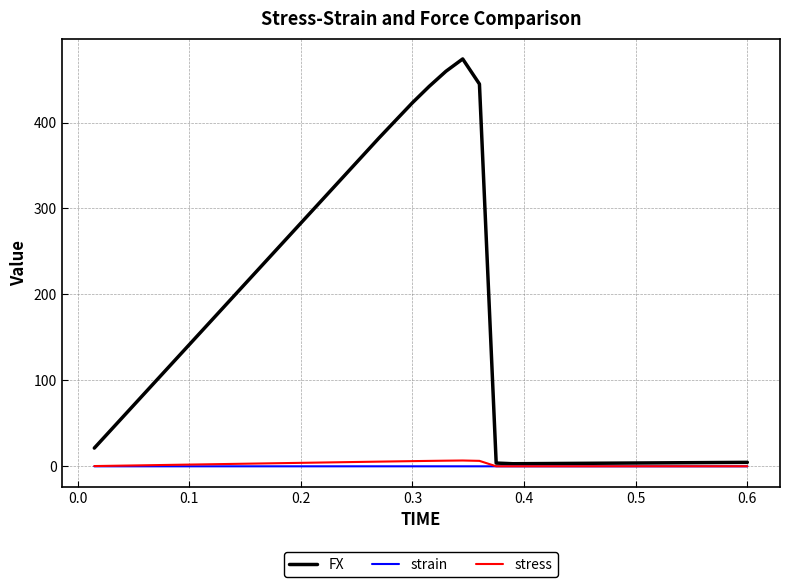

How many distinct data groups are displayed?

3